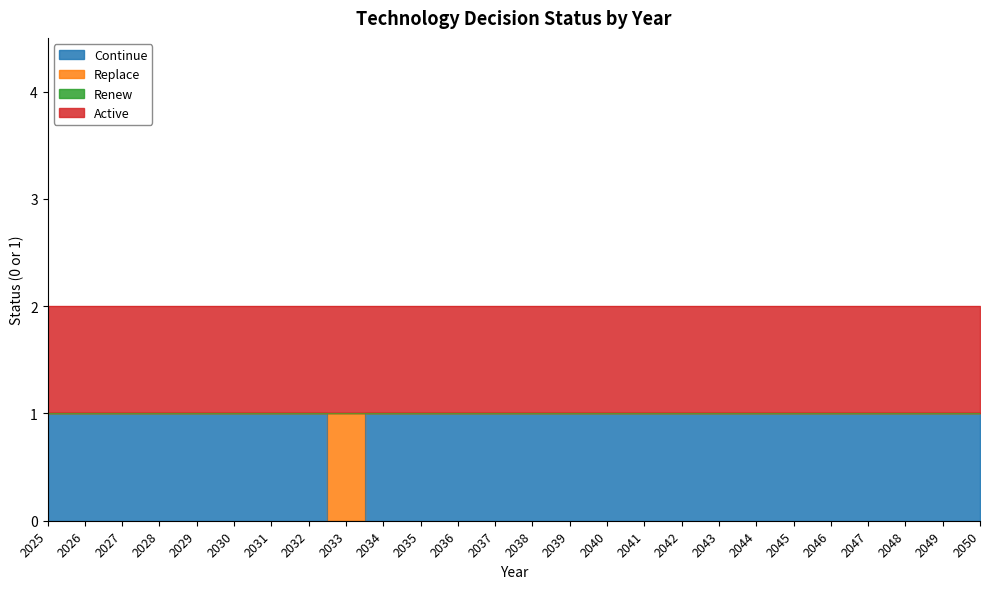

Reading left to right, what are all the values shown in this chart?

Continue: 2025=1	2026=1	2027=1	2028=1	2029=1	2030=1	2031=1	2032=1	2033=0	2034=1	2035=1	2036=1	2037=1	2038=1	2039=1	2040=1	2041=1	2042=1	2043=1	2044=1	2045=1	2046=1	2047=1	2048=1	2049=1	2050=1
Replace: 2025=0	2026=0	2027=0	2028=0	2029=0	2030=0	2031=0	2032=0	2033=1	2034=0	2035=0	2036=0	2037=0	2038=0	2039=0	2040=0	2041=0	2042=0	2043=0	2044=0	2045=0	2046=0	2047=0	2048=0	2049=0	2050=0
Renew: 2025=0	2026=0	2027=0	2028=0	2029=0	2030=0	2031=0	2032=0	2033=0	2034=0	2035=0	2036=0	2037=0	2038=0	2039=0	2040=0	2041=0	2042=0	2043=0	2044=0	2045=0	2046=0	2047=0	2048=0	2049=0	2050=0
Active: 2025=1	2026=1	2027=1	2028=1	2029=1	2030=1	2031=1	2032=1	2033=1	2034=1	2035=1	2036=1	2037=1	2038=1	2039=1	2040=1	2041=1	2042=1	2043=1	2044=1	2045=1	2046=1	2047=1	2048=1	2049=1	2050=1